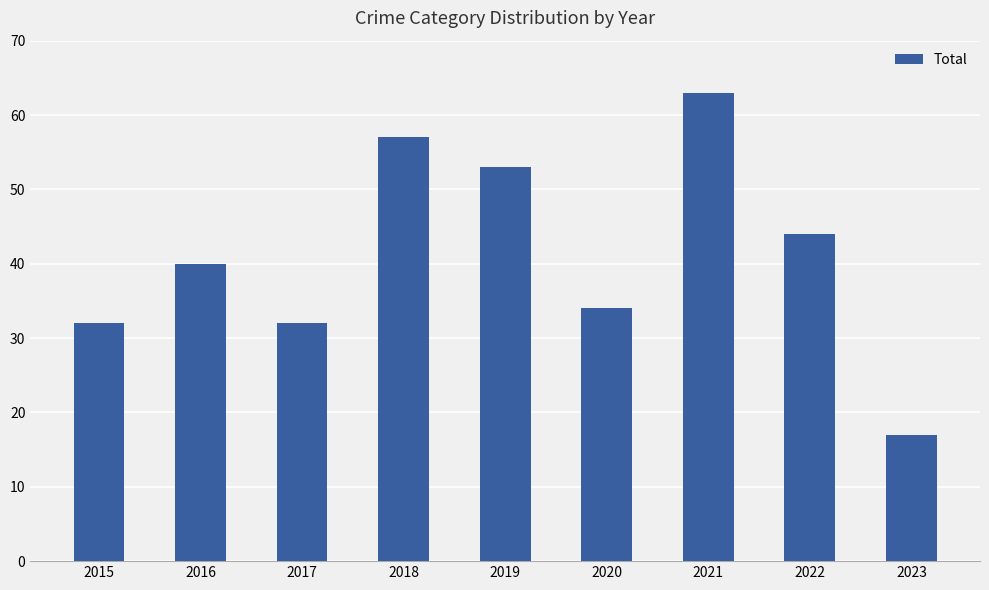

Count the number of data series in this chart.

1